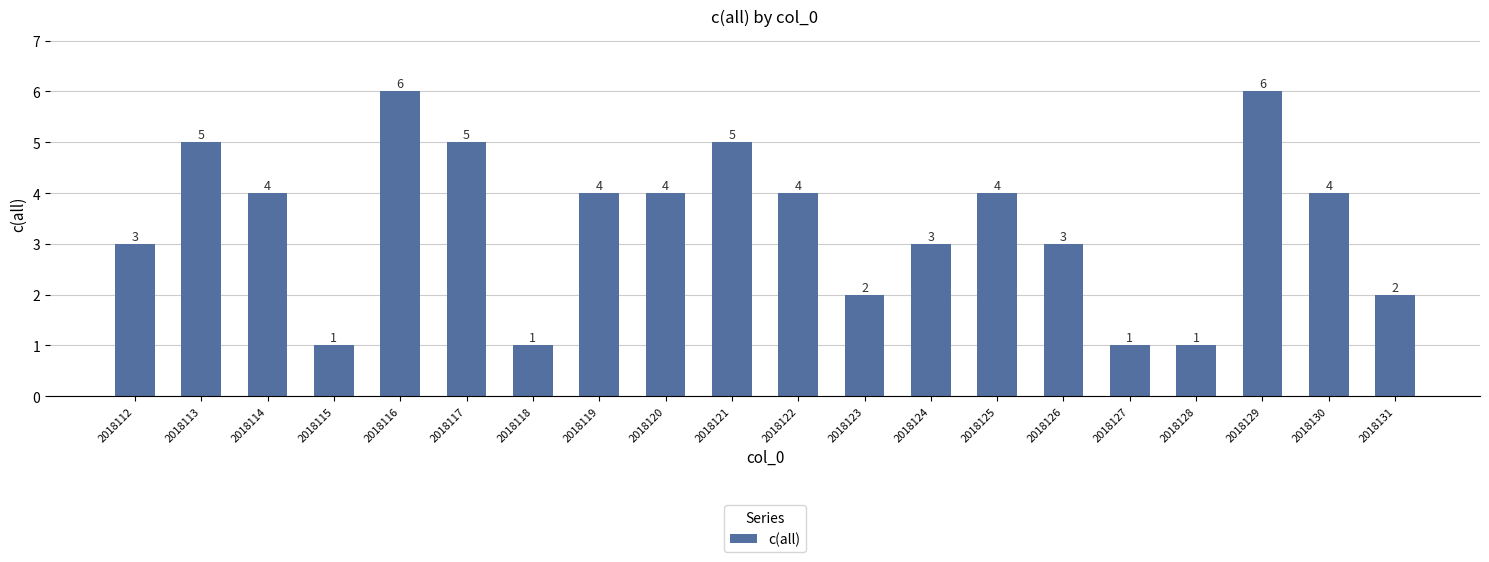

Reading left to right, transcribe all the data shown in this chart.

3	5	4	1	6	5	1	4	4	5	4	2	3	4	3	1	1	6	4	2